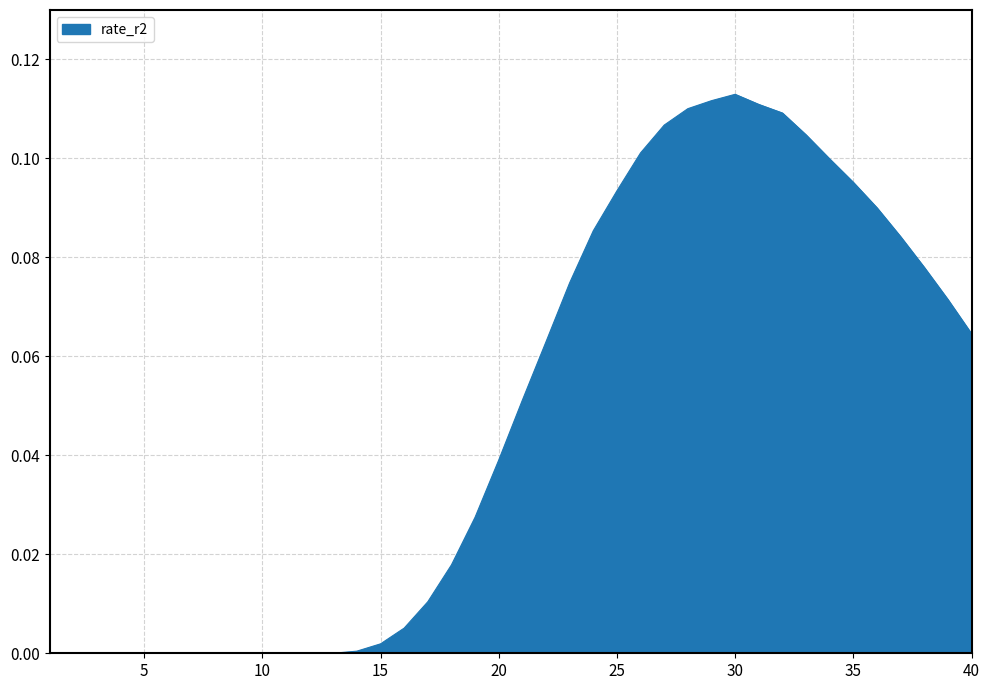

Does the chart have visible grid lines?

Yes